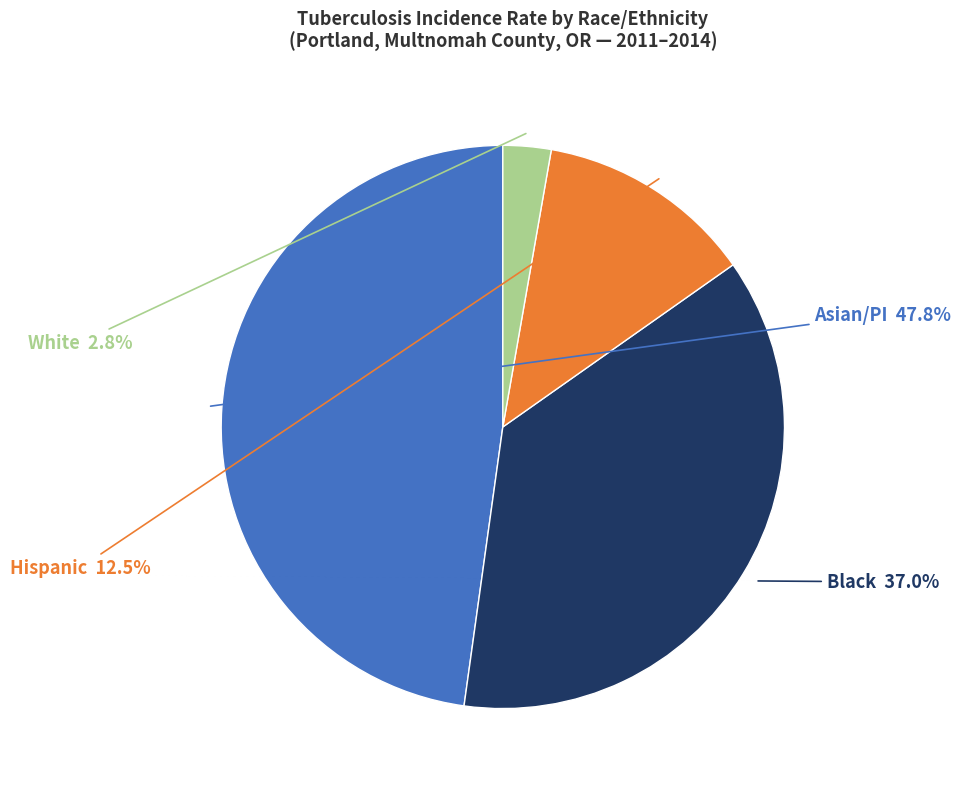

Is there a majority slice in this chart?

No